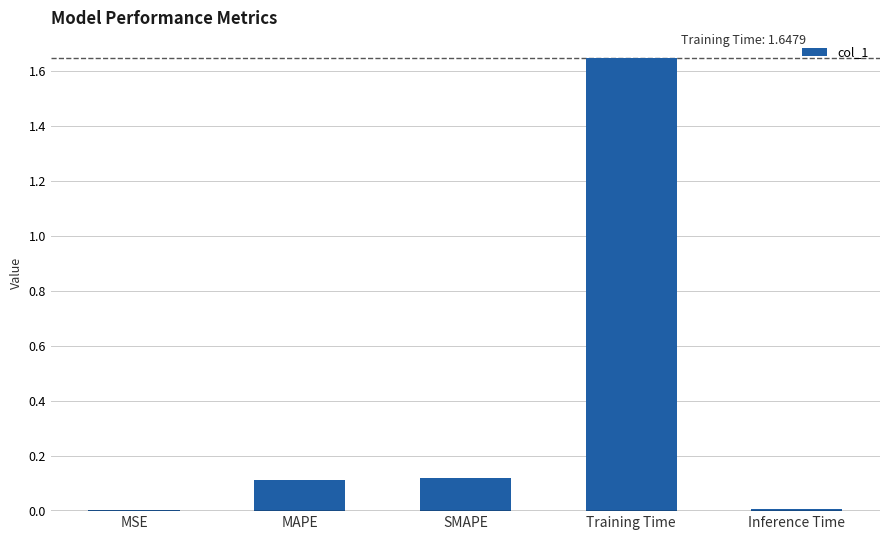

What is the sum of all values?

1.9